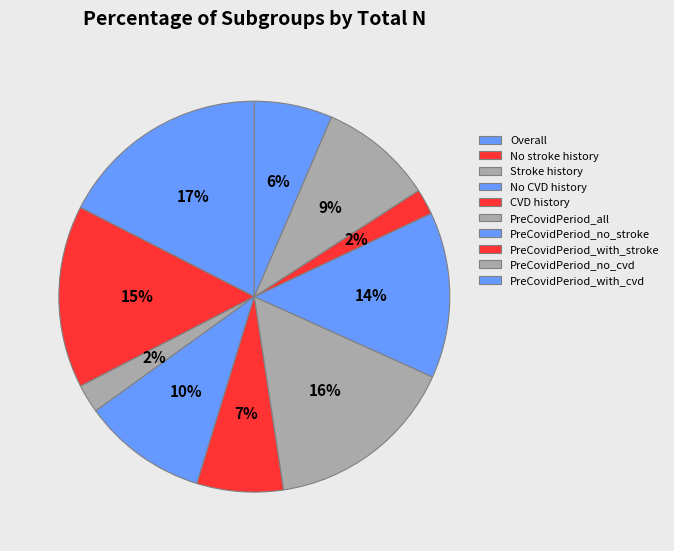

How much of the chart is everything except CVD history?

92.9%